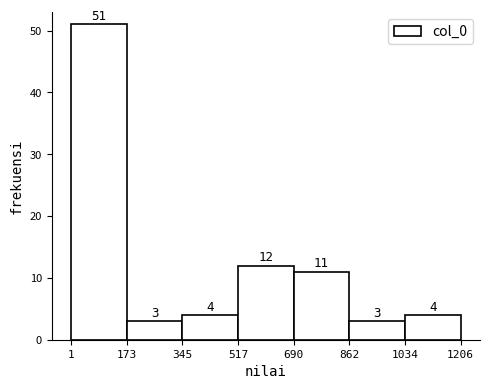

Reading left to right, transcribe this chart: for each bar, give the range it covers on the x-axis and its height.

1 to 173: 51
173 to 345: 3
345 to 517: 4
517 to 690: 12
690 to 862: 11
862 to 1034: 3
1034 to 1206: 4